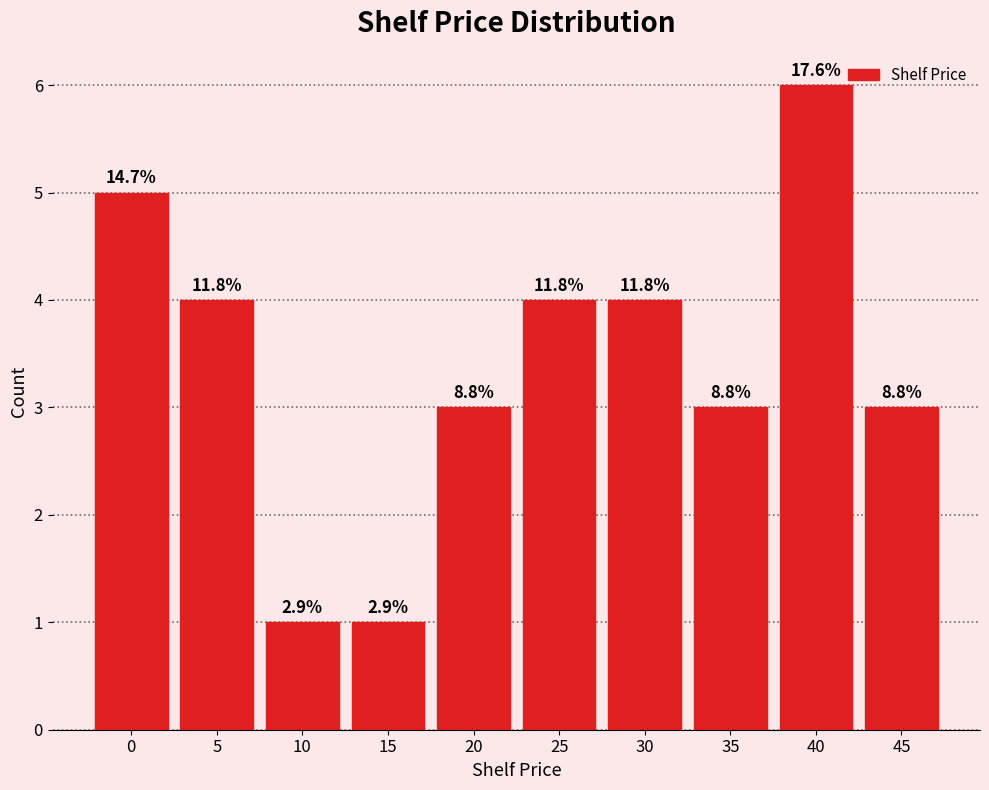

Does the chart contain any negative values?

No